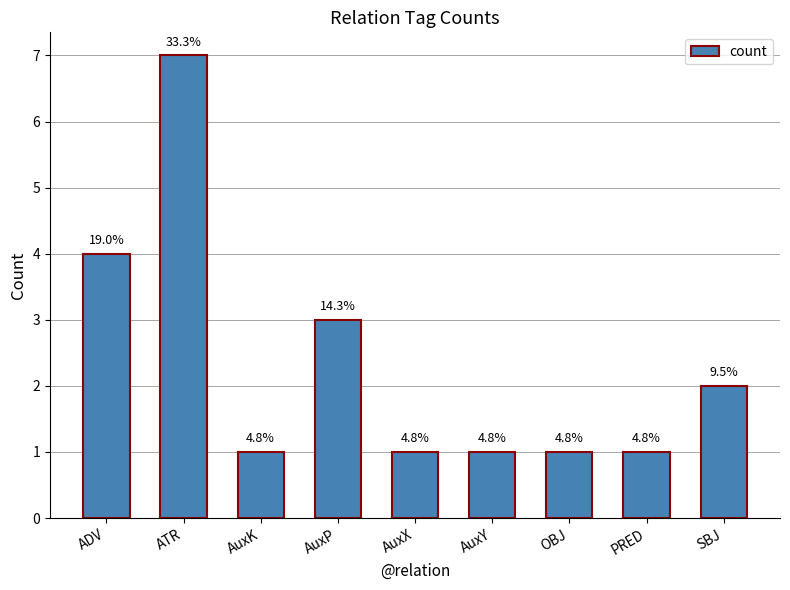

What is the difference between the maximum and minimum values?

6